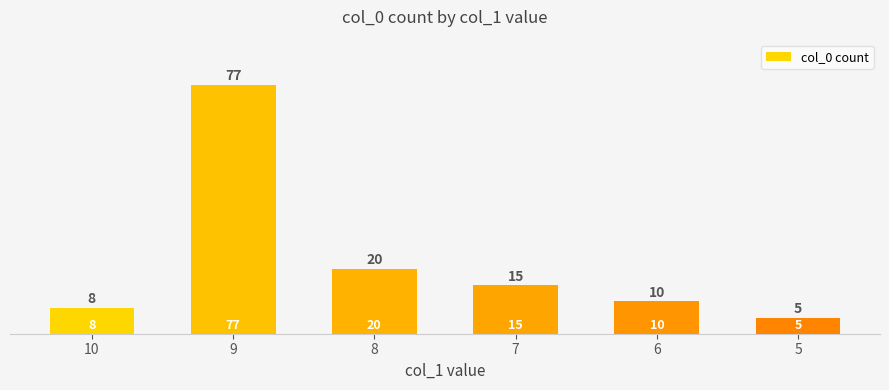

The value at 10 is 11. True or false?

False